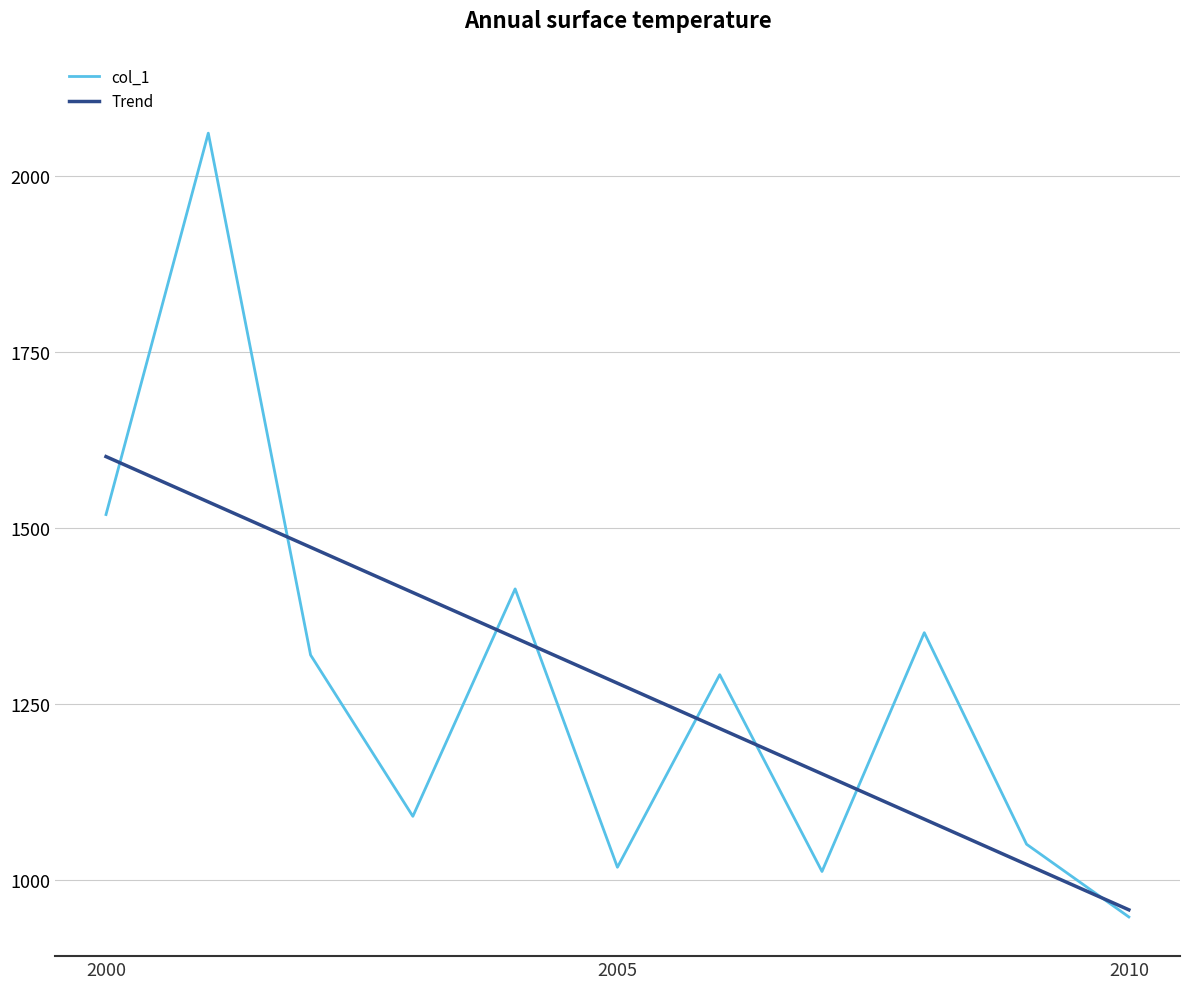

Which series has the widest spread of values?

col_1